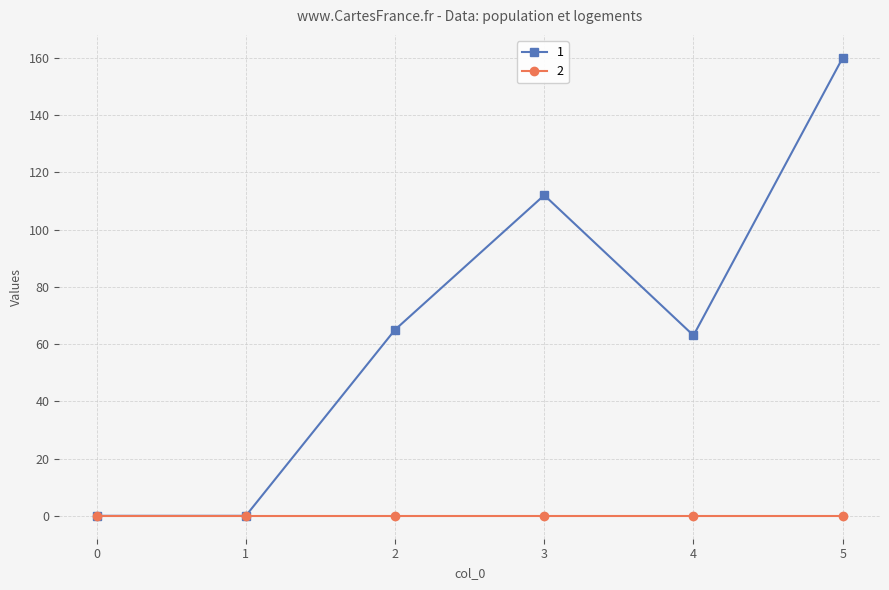

The value of 2 at 0 is 0. True or false?

True